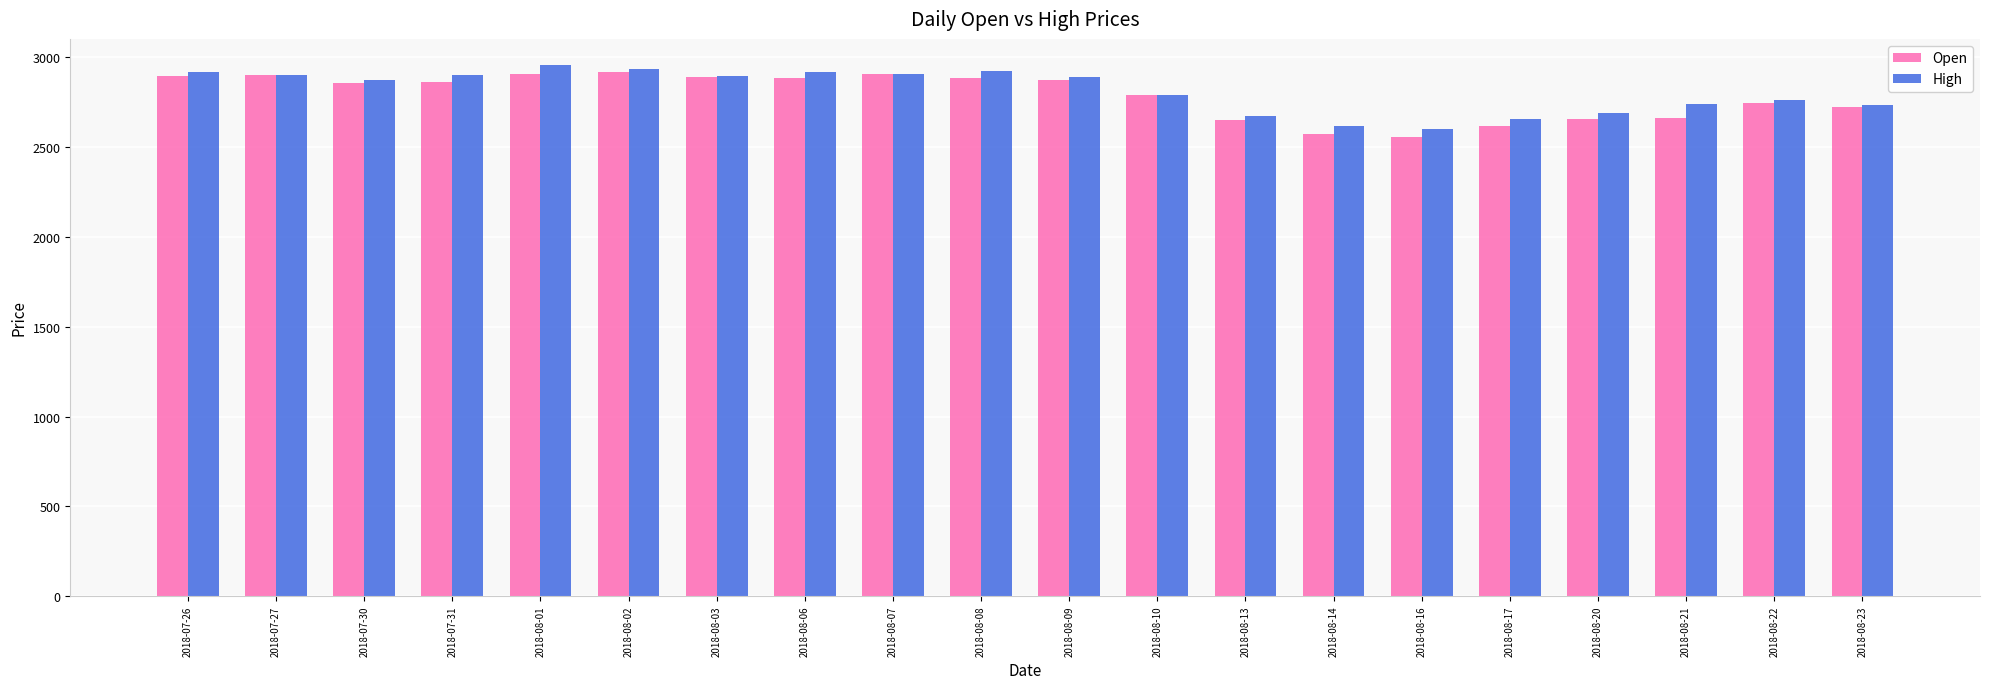

Between 2018-08-14 and 2018-08-23, which series saw the biggest shift?

Open